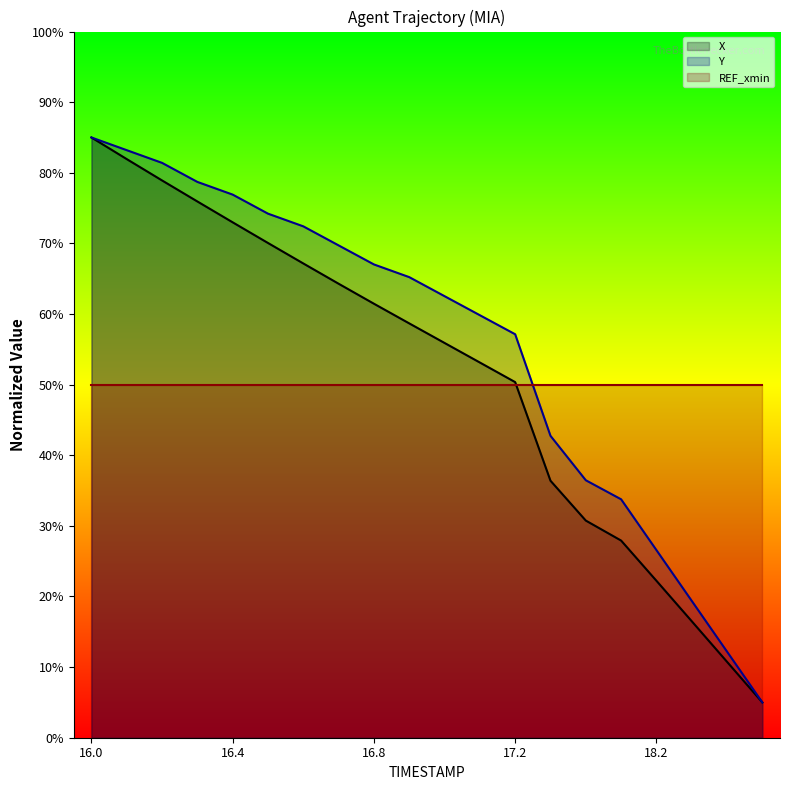

At which label does X first exceed 58?

16.0